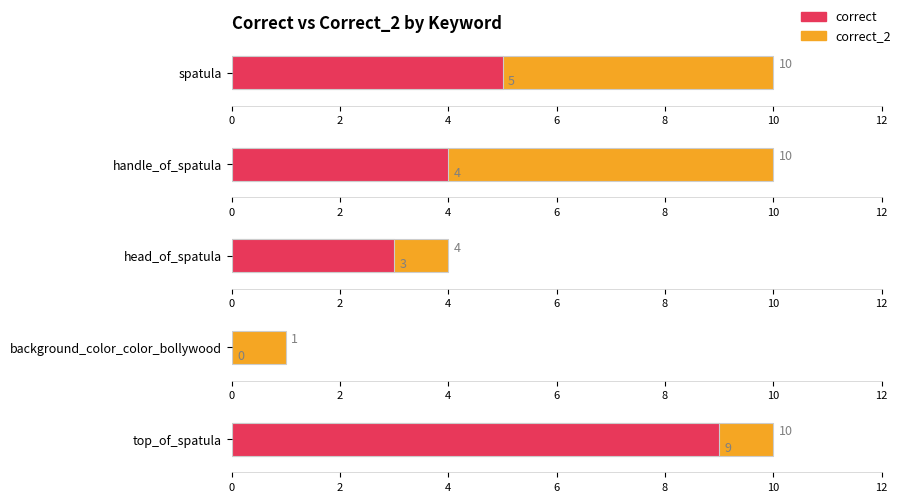

Reading right to left, extract all data points from this chart.

correct: 9	0	3	4	5
correct_2: 10	1	4	10	10